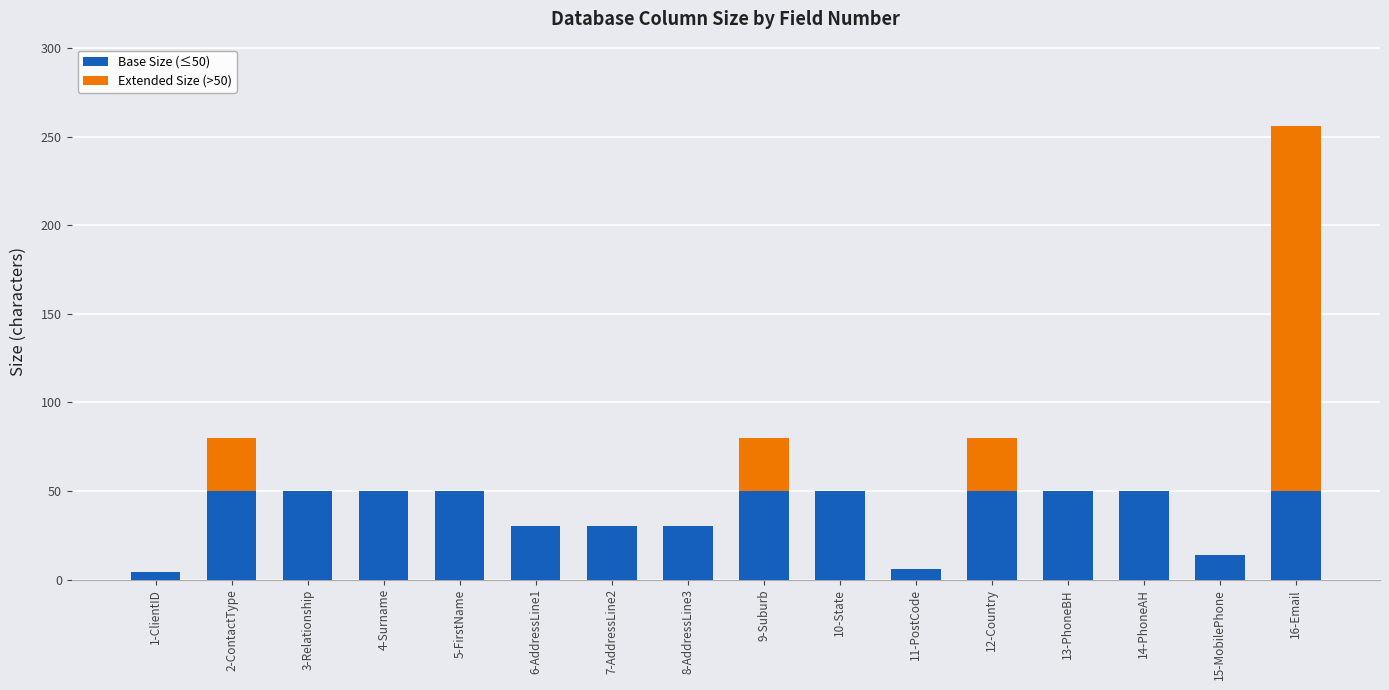

The Base Size (≤50) series shows 11 at 13-PhoneBH. True or false?

False